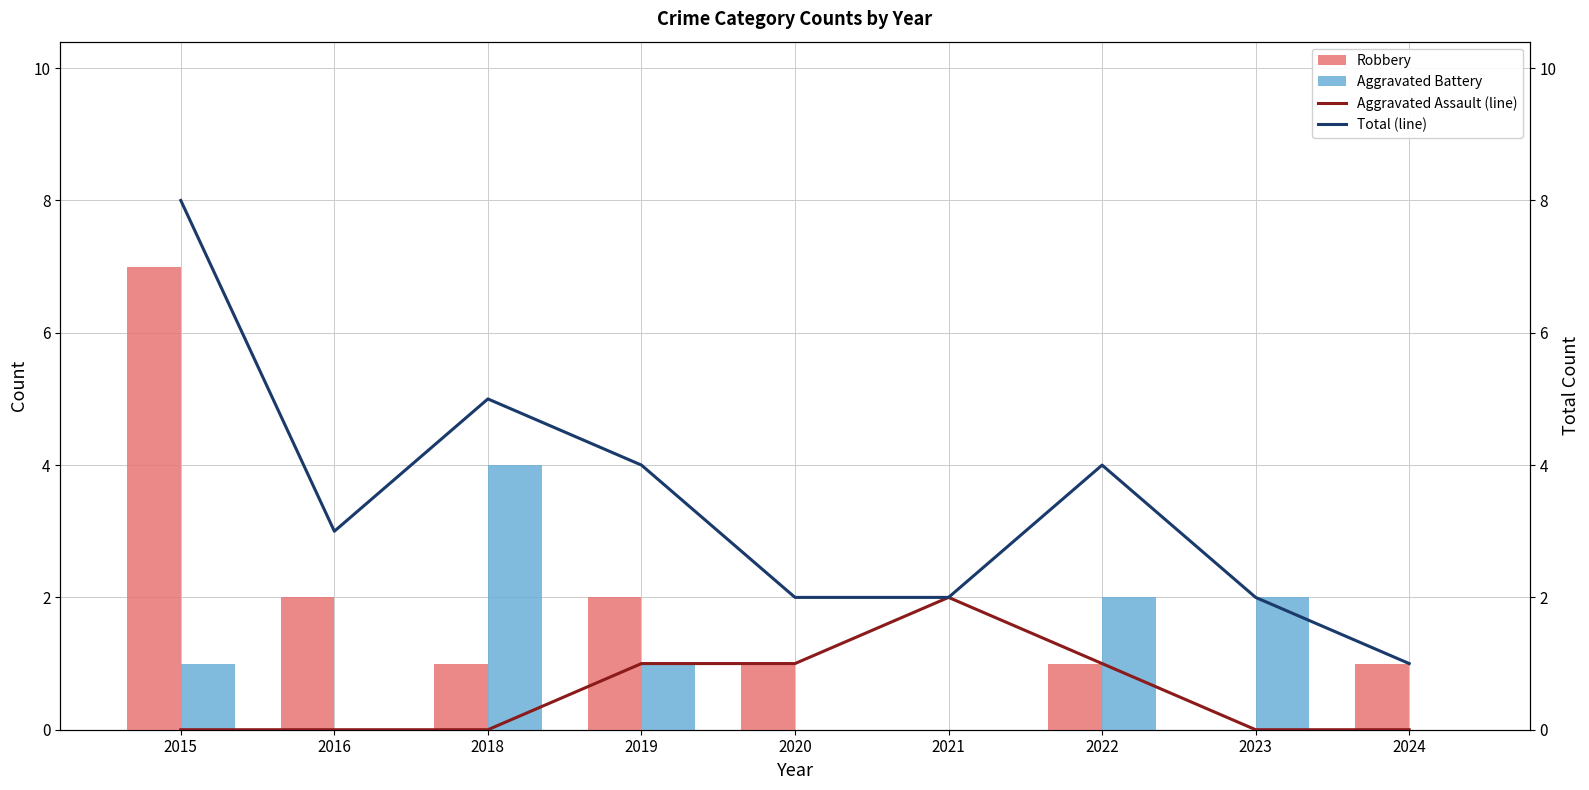

Which category has the lowest value in the Total (line) series?

2024